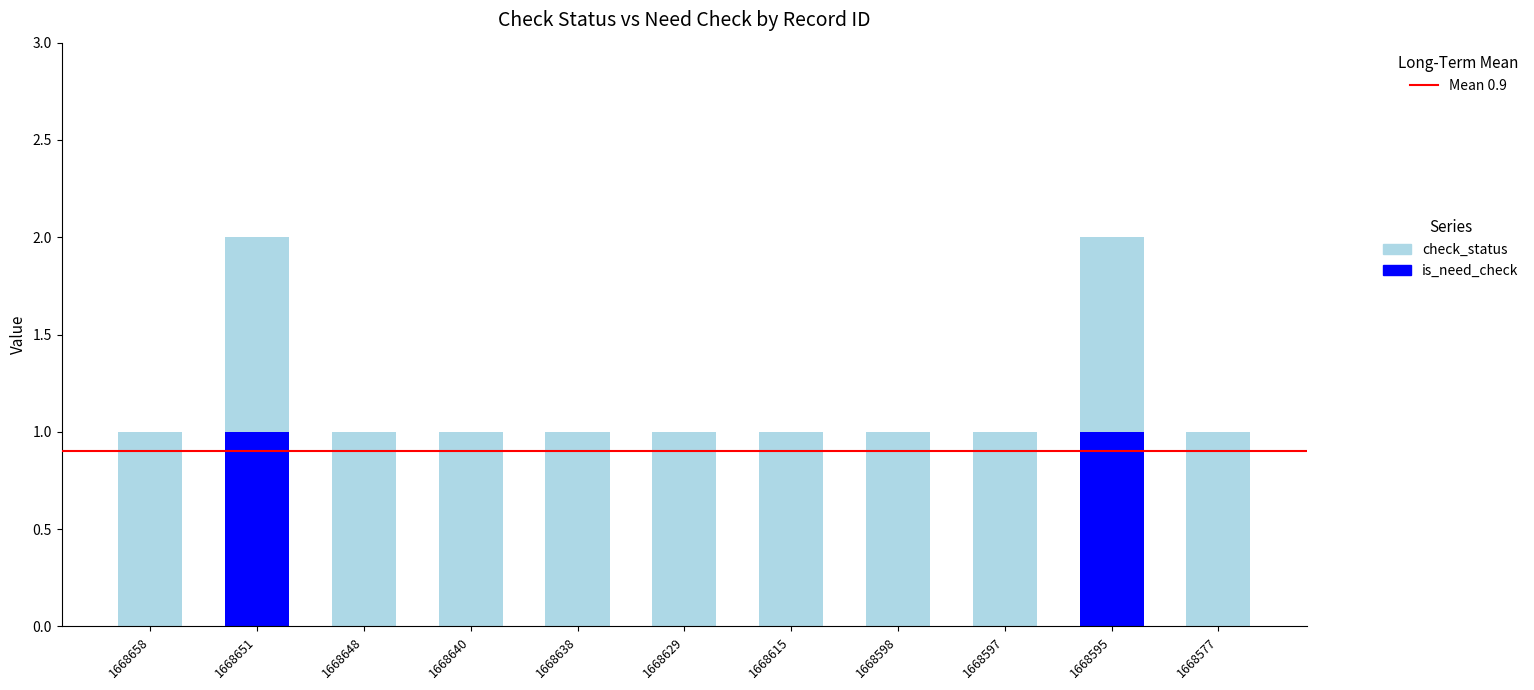

The value of is_need_check at 1668595 is 1. True or false?

True